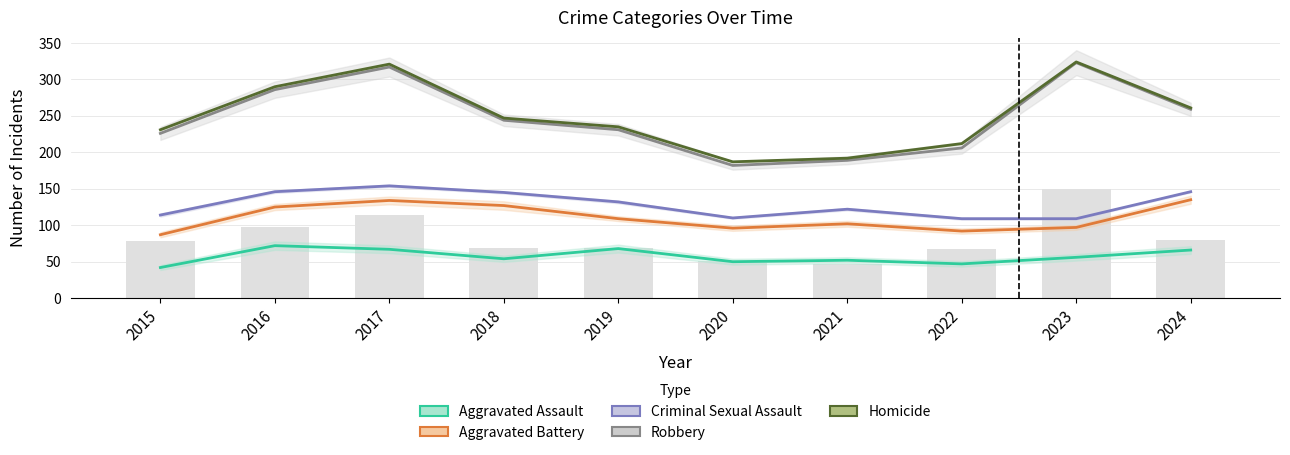

Rank the categories by Aggravated Battery value from lowest to highest.

2015, 2022, 2020, 2023, 2021, 2019, 2016, 2018, 2017, 2024